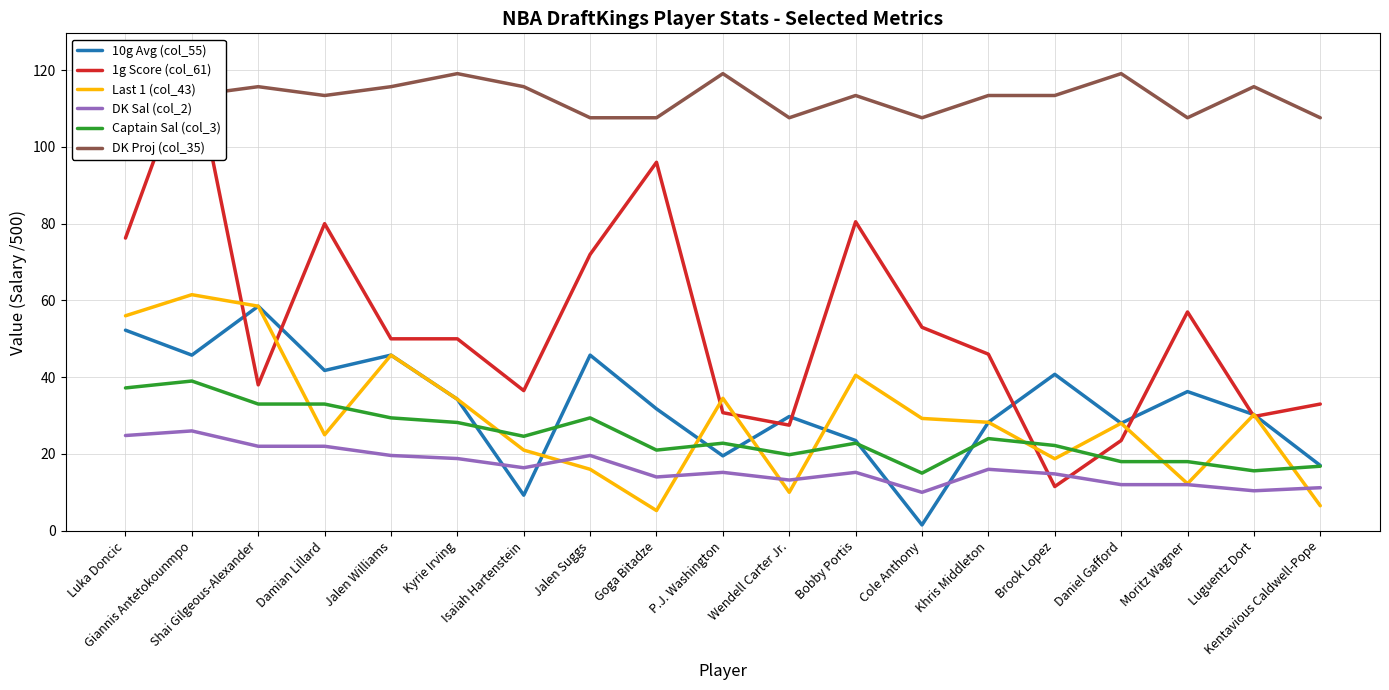

Which series has the largest total across all categories?

DK Proj (col_35)